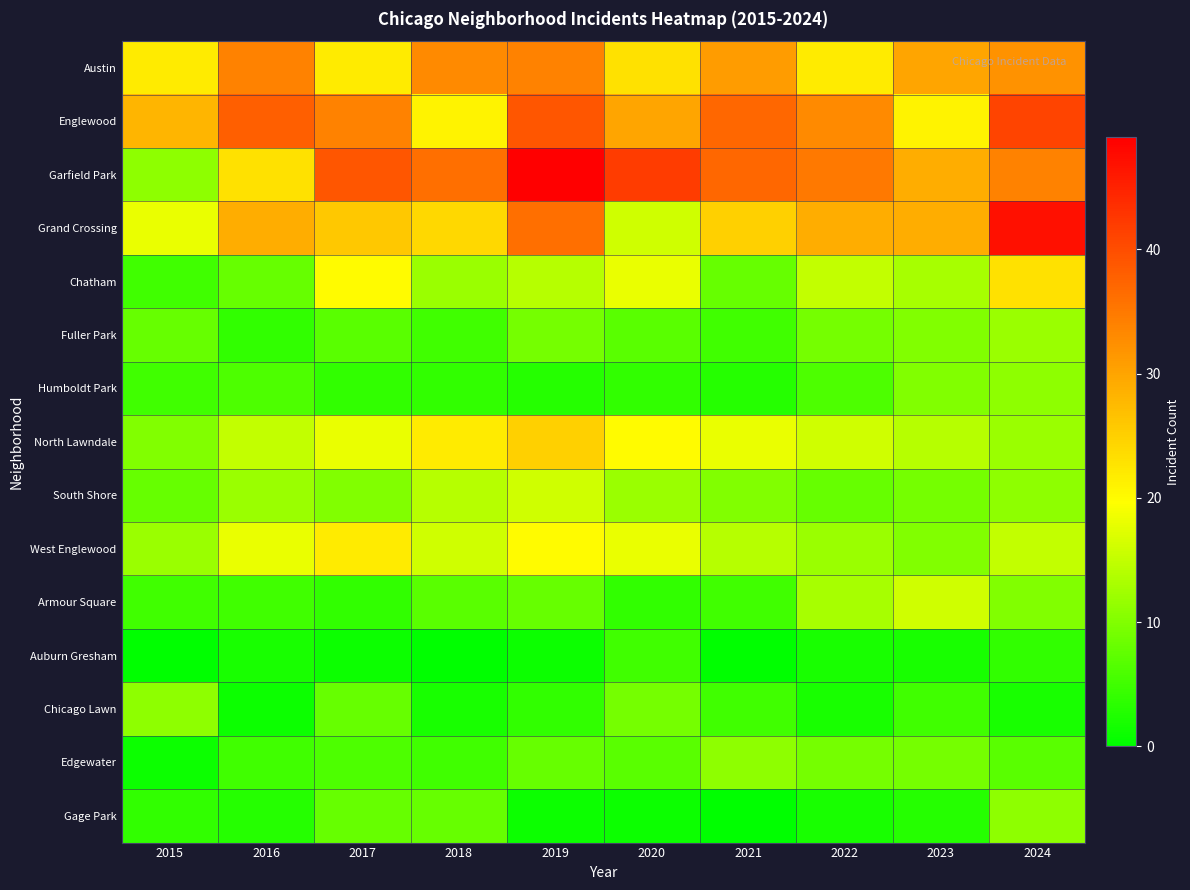

What is the greatest value displayed?

49